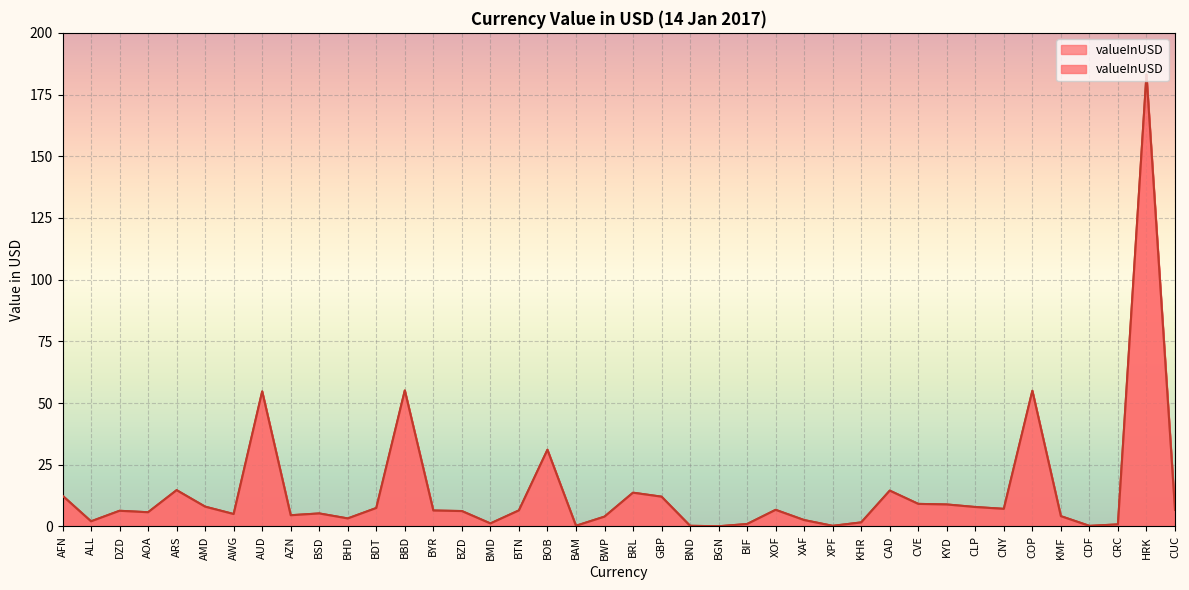

Which label corresponds to the largest value in the chart?

HRK